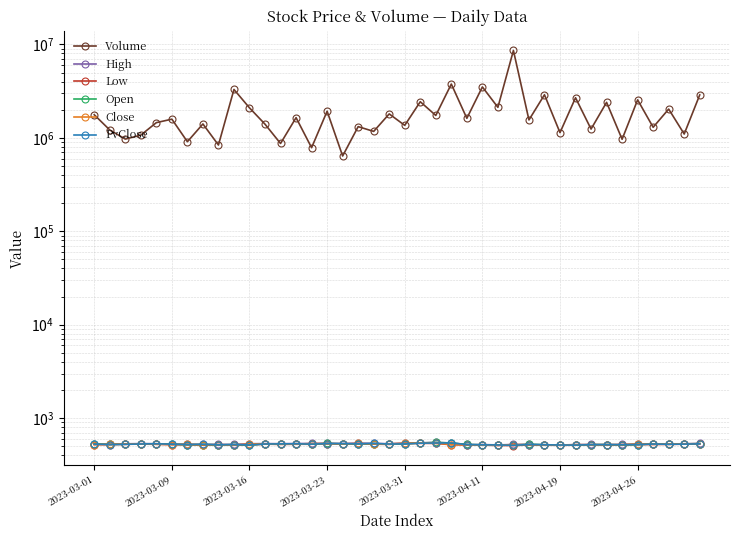

What position from the left is 2023-04-19?

31